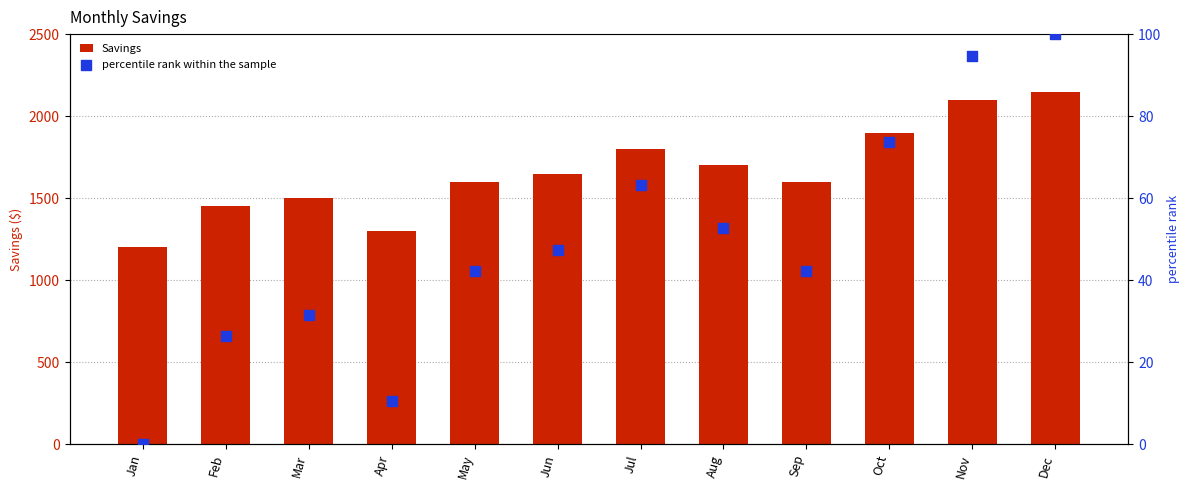

At how many categories does at least one series exceed 592?

12